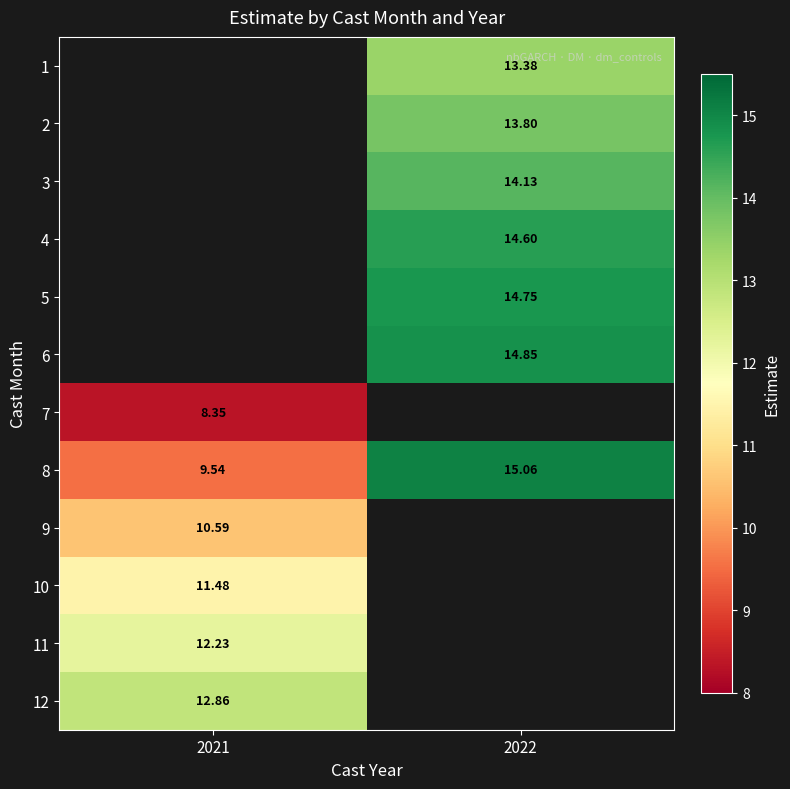

Is the value of 4 at 2022 greater than the value of 8 at 2021?

Yes